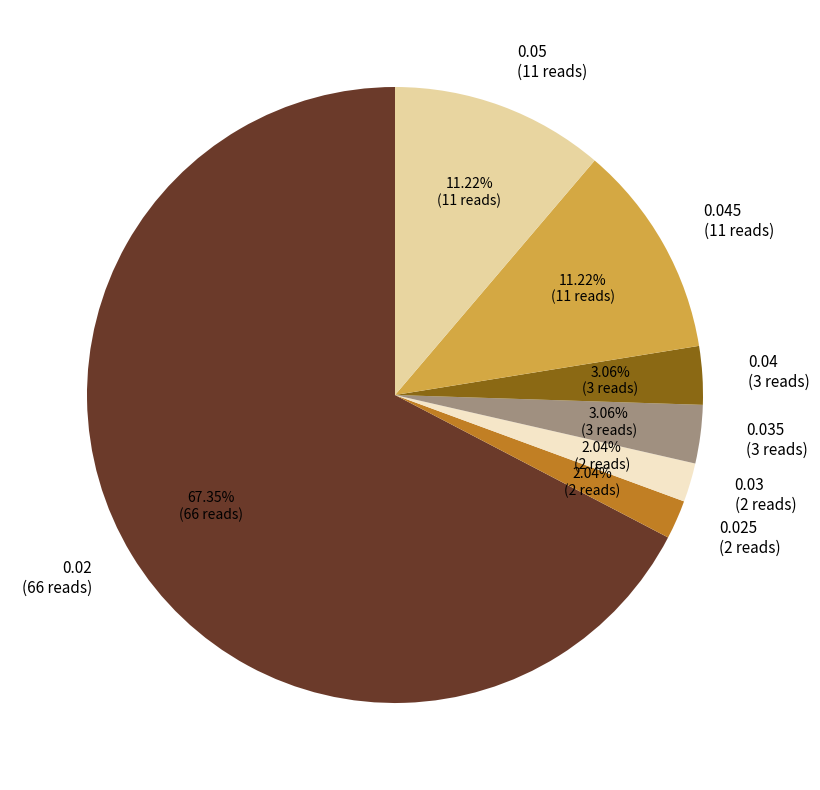

Count the number of slices in the pie.

7